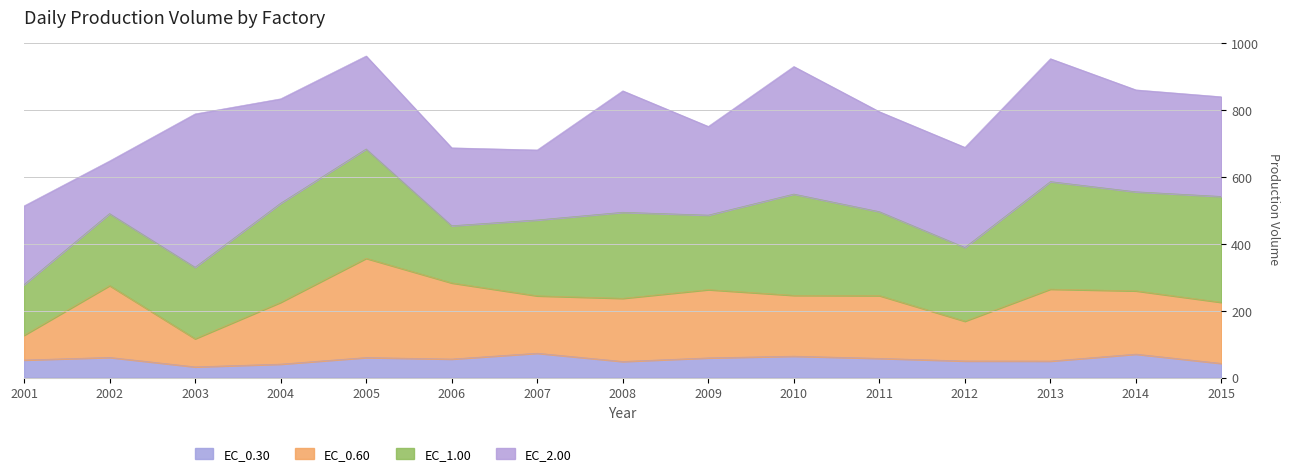

Which has a higher value, 2013 or 2001?

2001